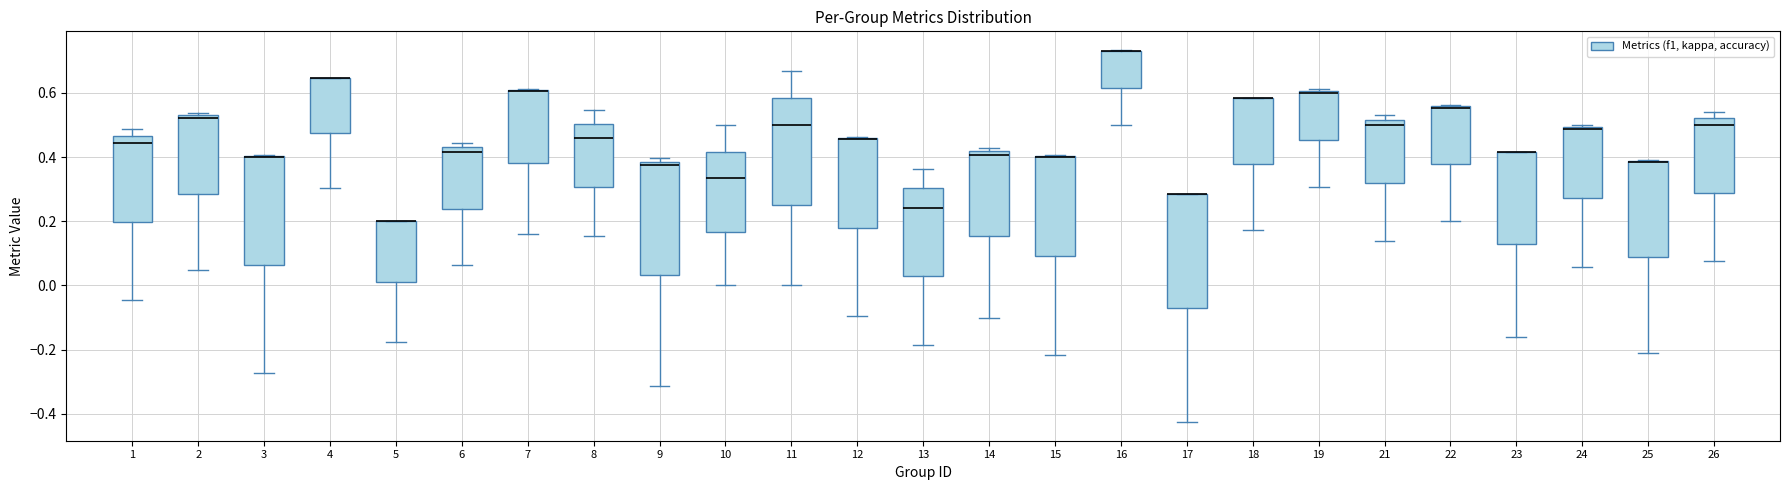

Reading left to right, transcribe this box plot: for each box, give where its median line is, the range the box spans, and where its two whiskers end, as read against the y-axis. The values are not printed on the chart, so give them approximately, as read against the axis.

1: median 0.44, box 0.20 to 0.46, whiskers -0.04 to 0.48
2: median 0.52 (just below the box's upper edge), box 0.28 to 0.52, whiskers 0.04 to 0.54
3: median 0.40 (drawn on the box's upper edge), box 0.06 to 0.40, whiskers -0.28 to 0.40
4: median 0.64 (drawn on the box's upper edge), box 0.48 to 0.64, whiskers 0.30 to 0.64
5: median 0.20 (drawn on the box's upper edge), box 0.02 to 0.20, whiskers -0.18 to 0.20
6: median 0.42, box 0.24 to 0.44, whiskers 0.06 to 0.44 (just above the box's upper edge)
7: median 0.60 (drawn on the box's upper edge), box 0.38 to 0.60, whiskers 0.16 to 0.62
8: median 0.46, box 0.30 to 0.50, whiskers 0.16 to 0.54
9: median 0.38 (just below the box's upper edge), box 0.04 to 0.38, whiskers -0.32 to 0.40
10: median 0.34, box 0.16 to 0.42, whiskers 0.00 to 0.50
11: median 0.50, box 0.26 to 0.58, whiskers 0.00 to 0.66
12: median 0.46 (drawn on the box's upper edge), box 0.18 to 0.46, whiskers -0.10 to 0.46
13: median 0.24, box 0.02 to 0.30, whiskers -0.18 to 0.36
14: median 0.40, box 0.16 to 0.42, whiskers -0.10 to 0.42 (just above the box's upper edge)
15: median 0.40 (drawn on the box's upper edge), box 0.10 to 0.40, whiskers -0.22 to 0.40
16: median 0.72 (drawn on the box's upper edge), box 0.62 to 0.74, whiskers 0.50 to 0.74
17: median 0.28 (drawn on the box's upper edge), box -0.06 to 0.28, whiskers -0.42 to 0.28
18: median 0.58 (drawn on the box's upper edge), box 0.38 to 0.58, whiskers 0.18 to 0.58
19: median 0.60, box 0.46 to 0.60, whiskers 0.30 to 0.62
21: median 0.50, box 0.32 to 0.52, whiskers 0.14 to 0.52 (just above the box's upper edge)
22: median 0.56 (drawn on the box's upper edge), box 0.38 to 0.56, whiskers 0.20 to 0.56
23: median 0.42 (drawn on the box's upper edge), box 0.12 to 0.42, whiskers -0.16 to 0.42
24: median 0.48, box 0.28 to 0.50, whiskers 0.06 to 0.50 (just above the box's upper edge)
25: median 0.38 (drawn on the box's upper edge), box 0.08 to 0.38, whiskers -0.20 to 0.40
26: median 0.50, box 0.28 to 0.52, whiskers 0.08 to 0.54